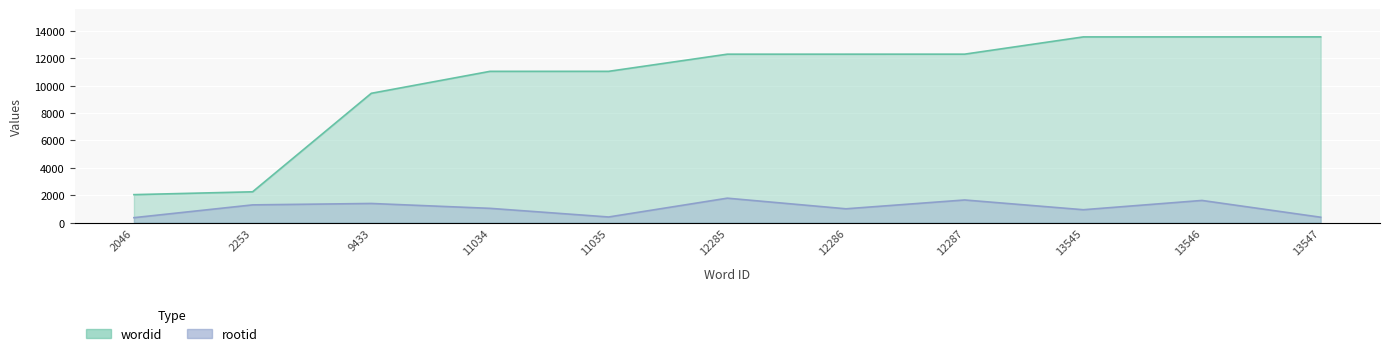

Which series has the widest spread of values?

wordid